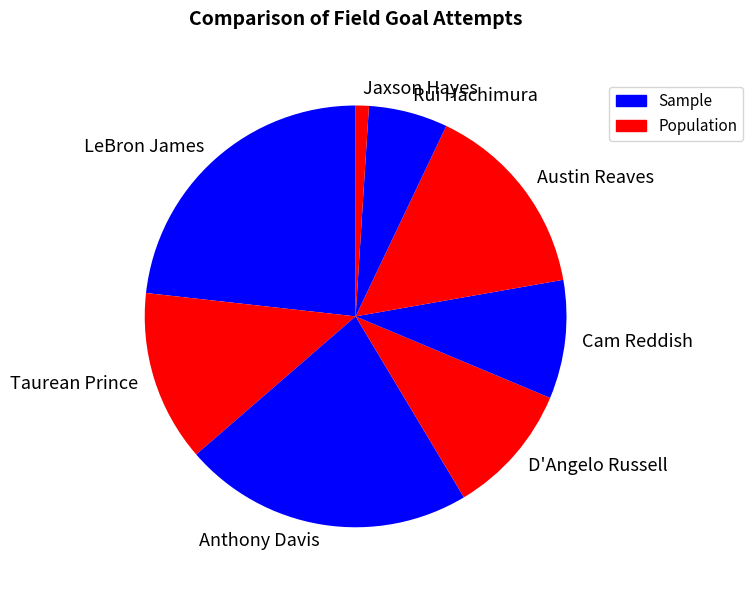

Does Austin Reaves account for over 50% of the chart?

No